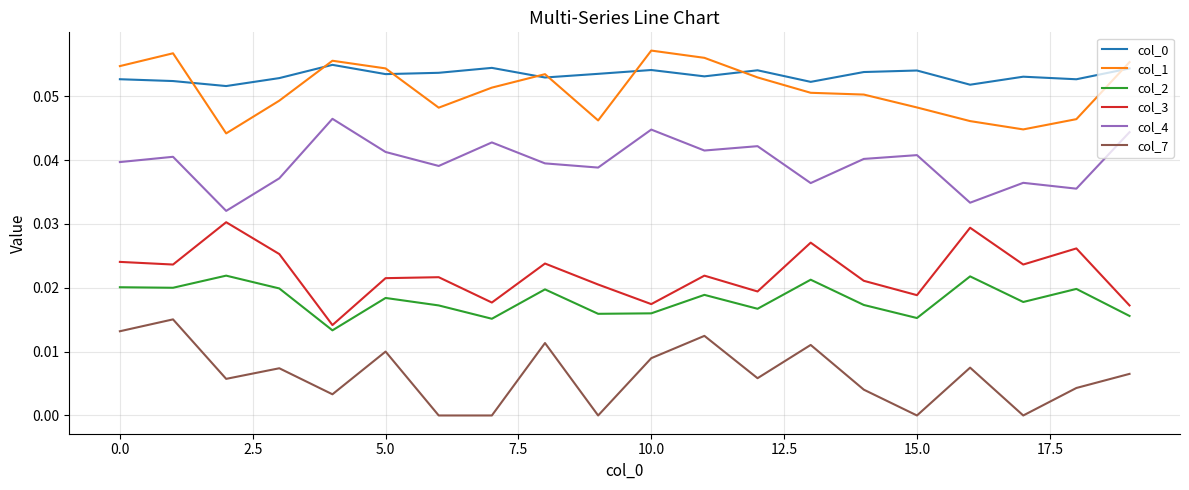

True or false: col_2 and col_7 cross at least once.

False